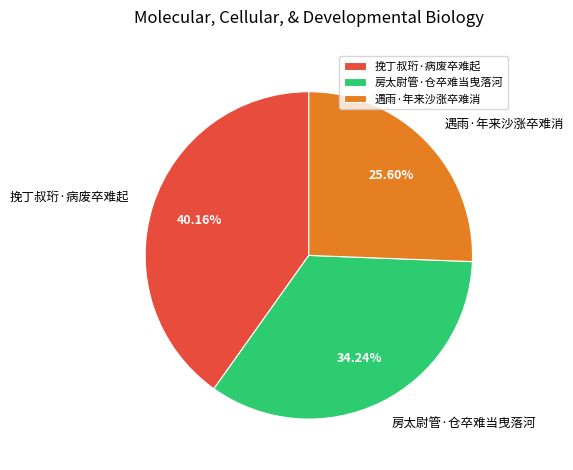

How many segments does this pie chart have?

3